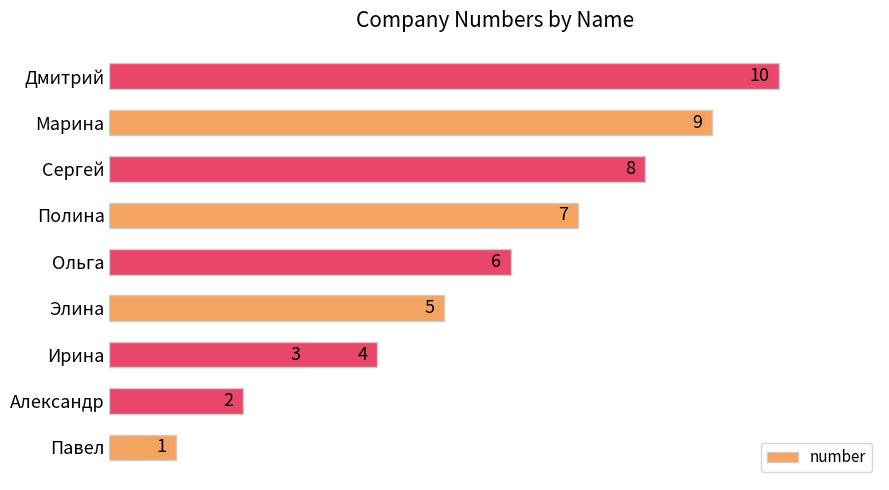

Does the chart contain stacked bars?

No